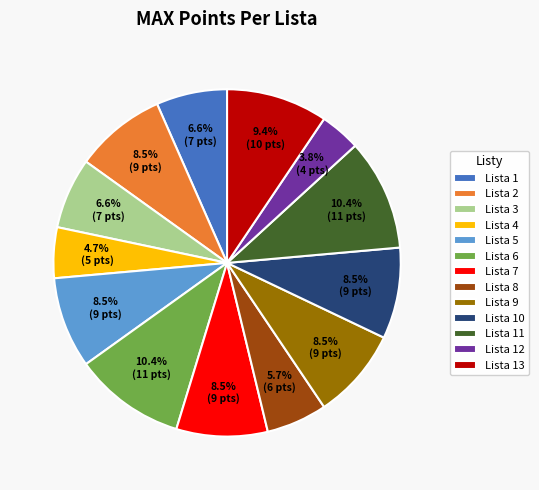

How many slices are in this pie chart?

13